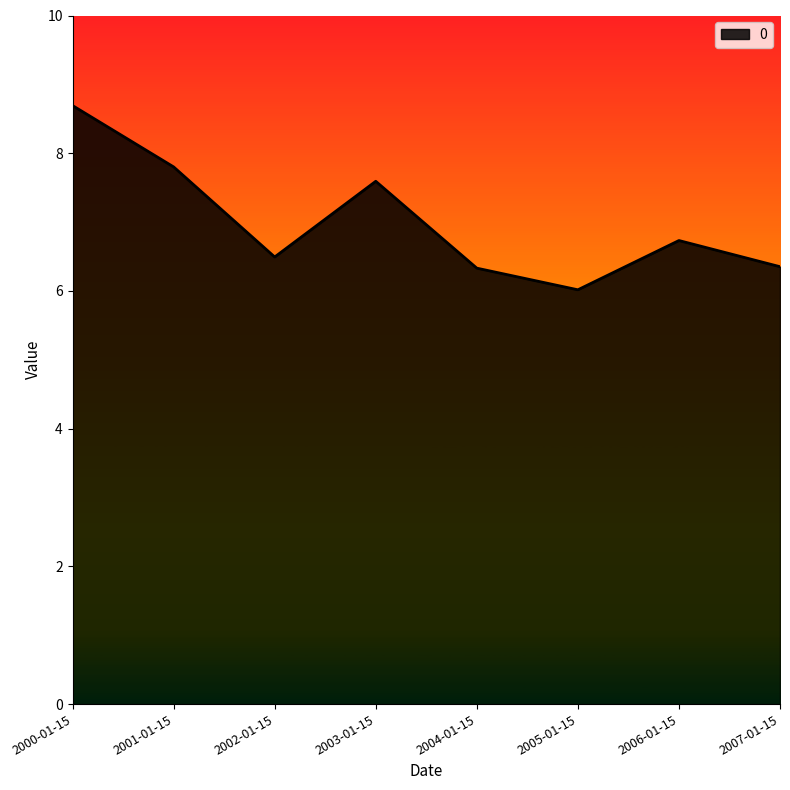

What is the smallest value displayed?

6.0